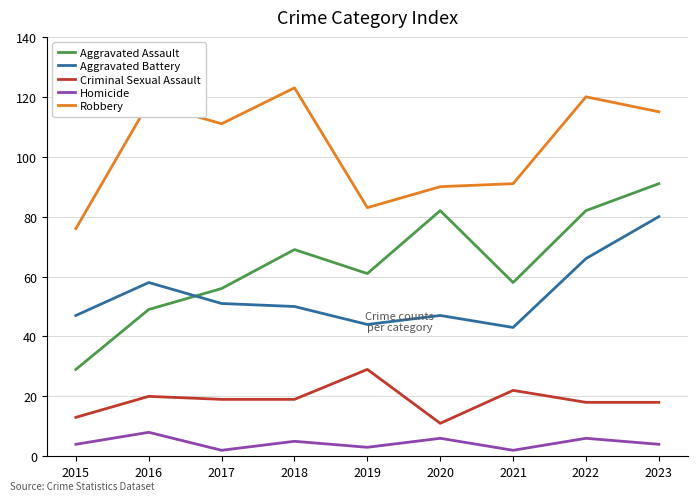

True or false: Homicide and Robbery intersect in this chart.

False